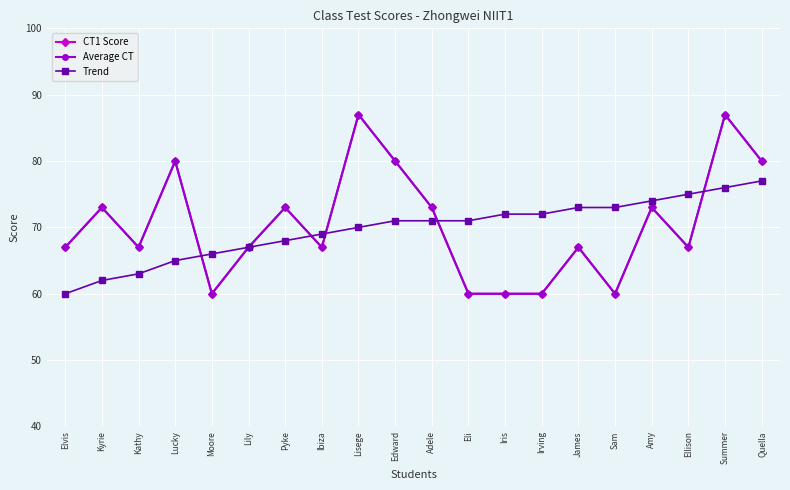

Rank the series by their maximum value, from highest to lowest.

CT1 Score, Average CT, Trend